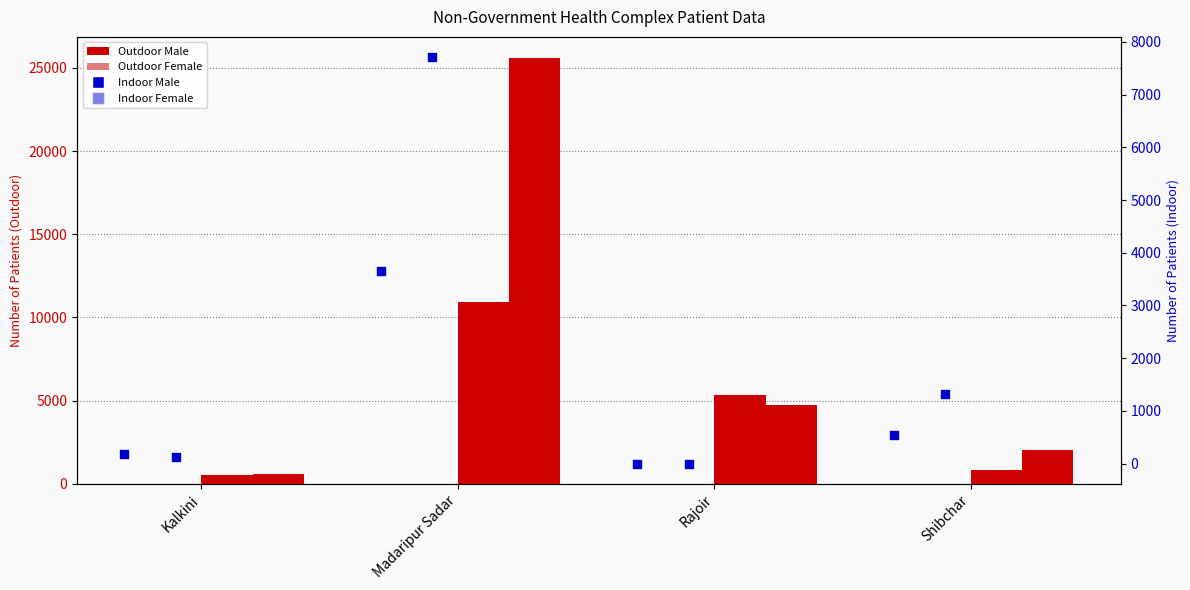

At how many categories does at least one series exceed 7749?

1